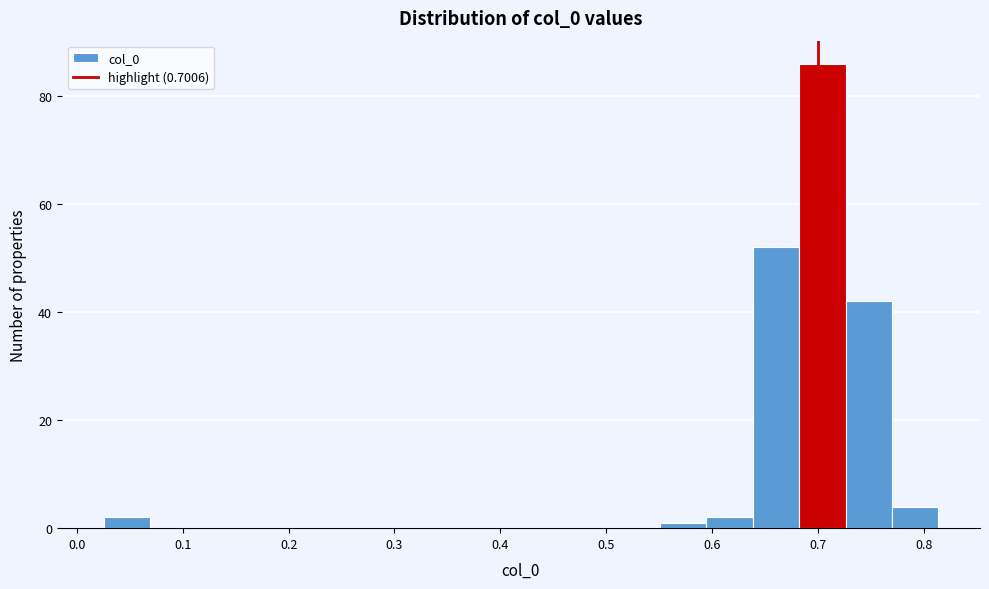

Reading left to right, transcribe this chart: for each bar, give the range it covers on the x-axis and its height. Neither the bar edges nor the heights are printed on the chart, so give them approximately, as read against the axes.

0.03 to 0.07: 2
0.07 to 0.11: 0
0.11 to 0.16: 0
0.16 to 0.20: 0
0.20 to 0.24: 0
0.24 to 0.29: 0
0.29 to 0.33: 0
0.33 to 0.38: 0
0.38 to 0.42: 0
0.42 to 0.46: 0
0.46 to 0.51: 0
0.51 to 0.55: 0
0.55 to 0.59: under 2
0.59 to 0.64: 2
0.64 to 0.68: 52
0.68 to 0.73: 86
0.73 to 0.77: 42
0.77 to 0.81: 4